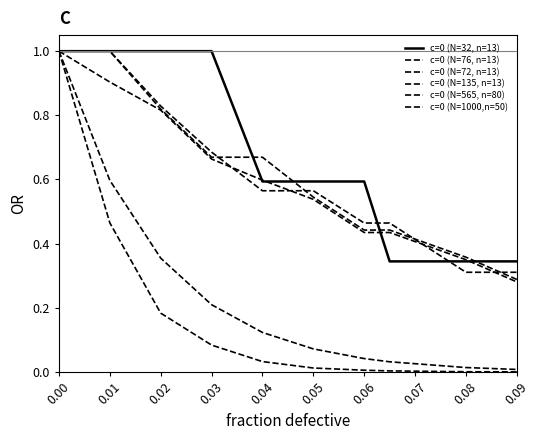

True or false: c=0 (N=565, n=80) and c=0 (N=1000,n=50) cross at least once.

False